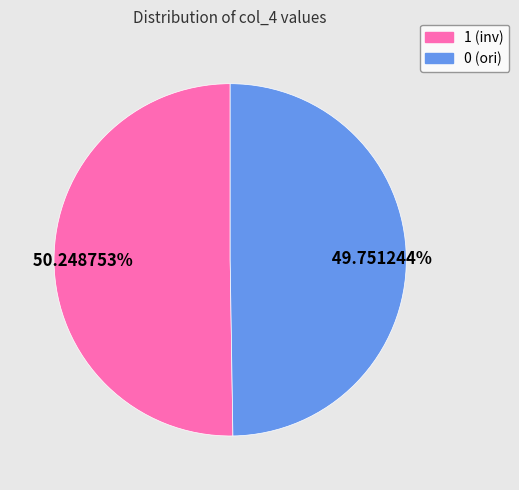

Does any single category account for the majority?

Yes